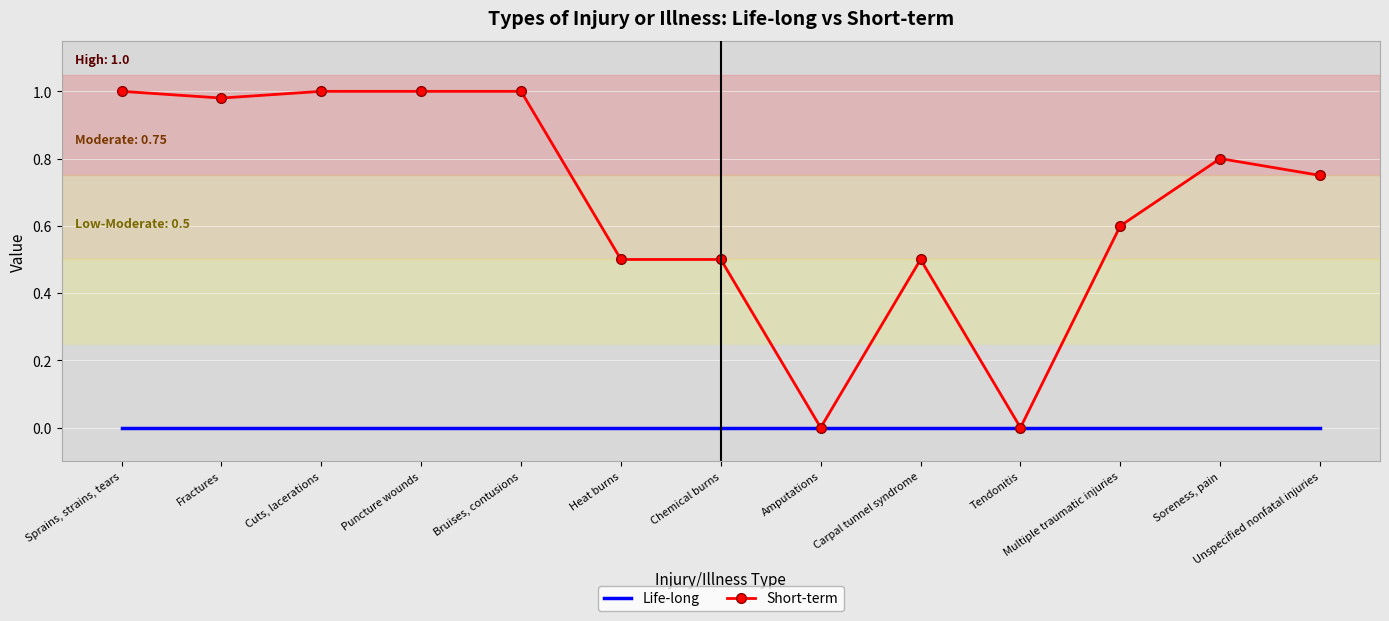

Where is the first local minimum for Short-term?

Fractures